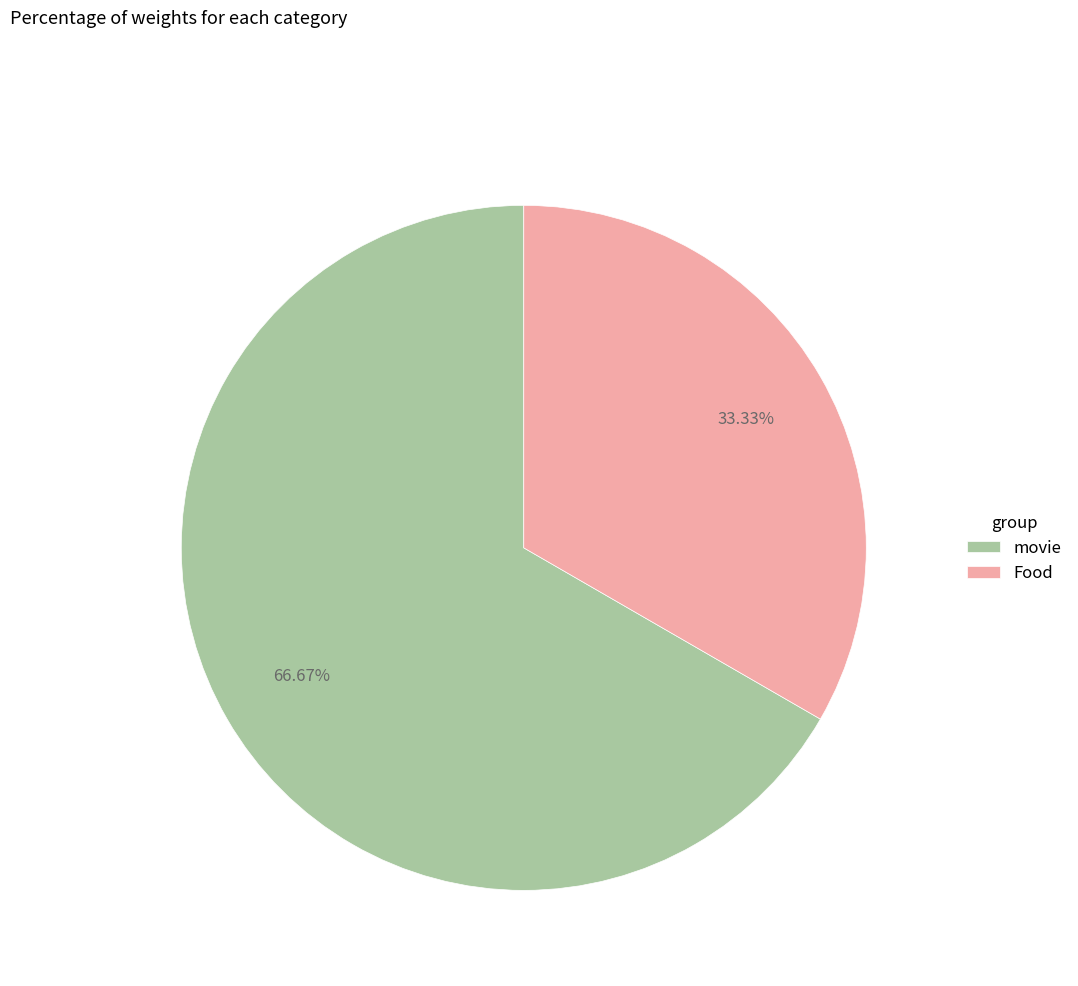

To the nearest percent, what is the difference between the largest and smallest slice percentages?

33%